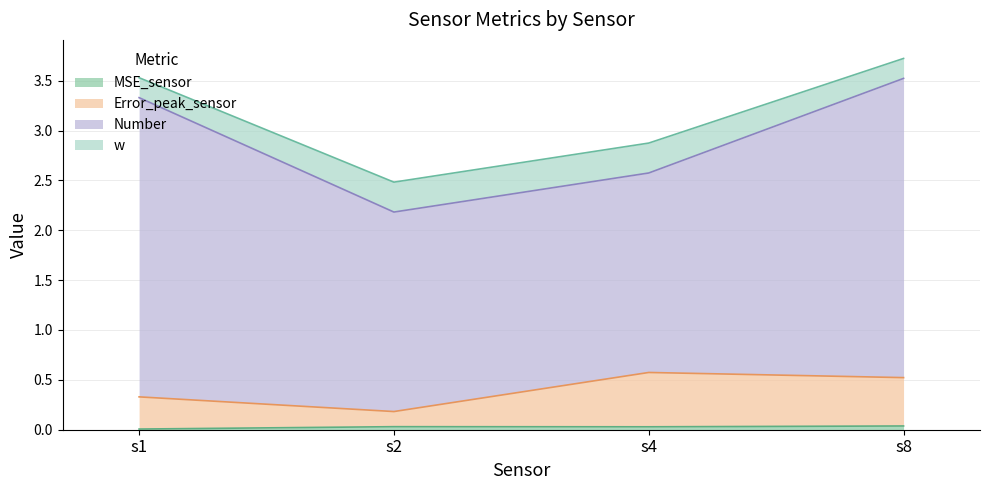

At how many categories does at least one series exceed 0?

4